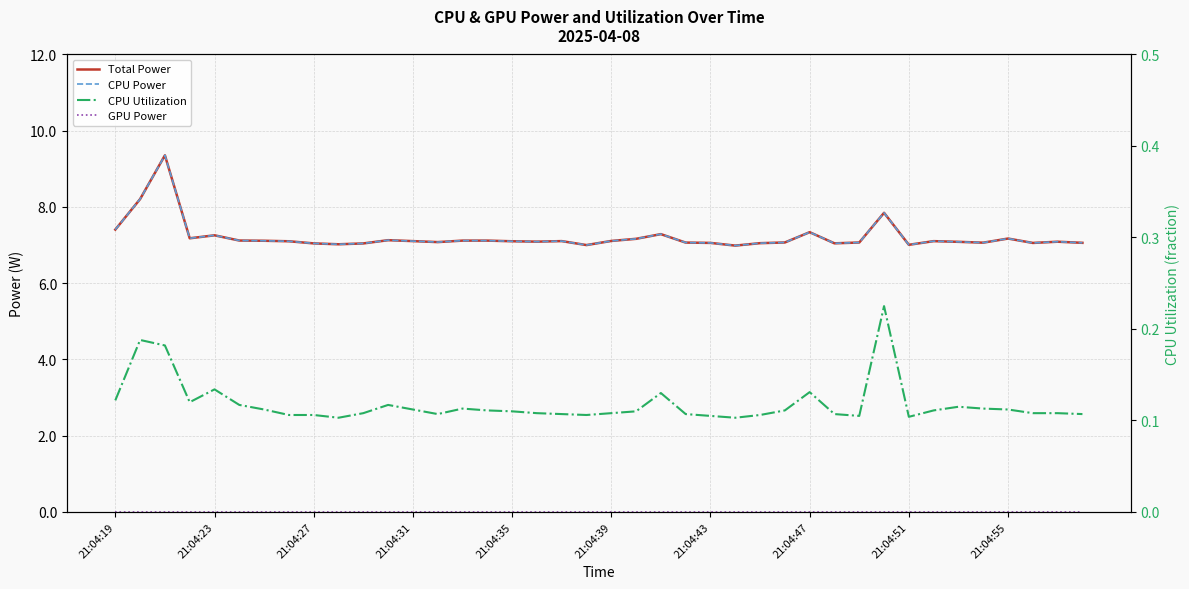

Count the number of categories in the chart.

40